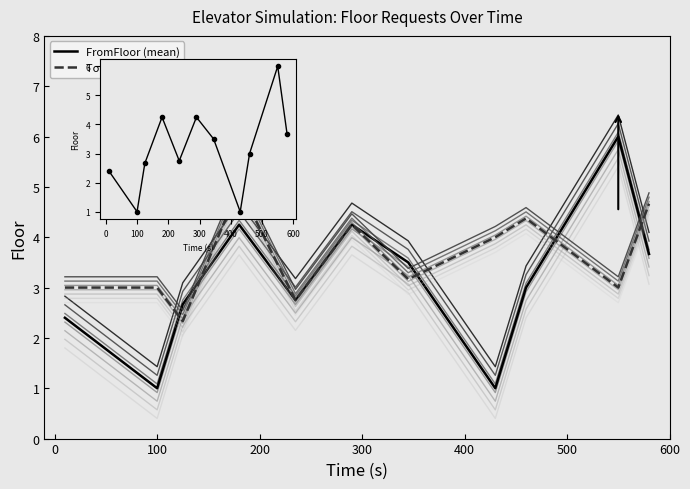

Which series ends up on top after the final intersection of FromFloor (mean) and ToFloor (layer 1)?

ToFloor (layer 1)